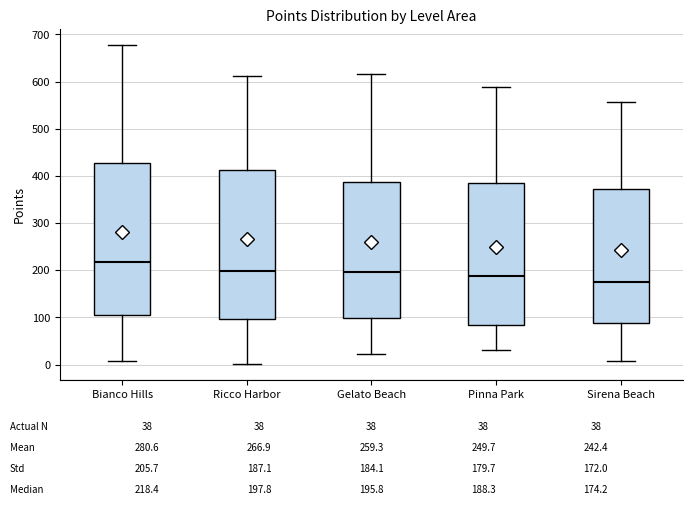

Which box has the highest median line?

Bianco Hills